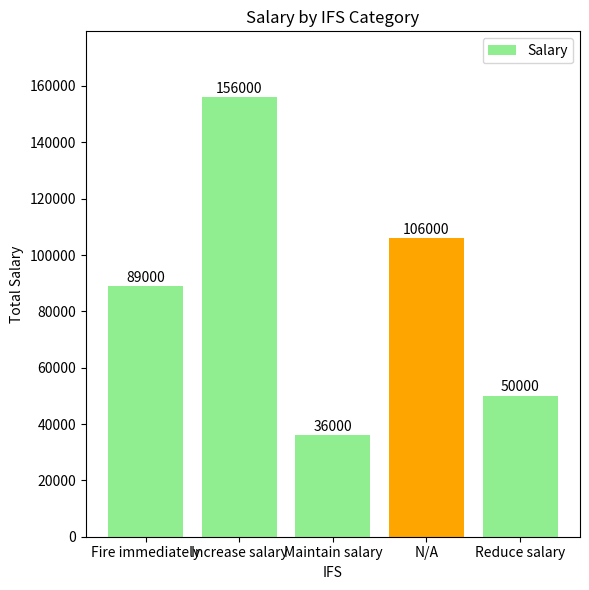

Reading left to right, list all the values displayed in this chart.

89000	156000	36000	106000	50000